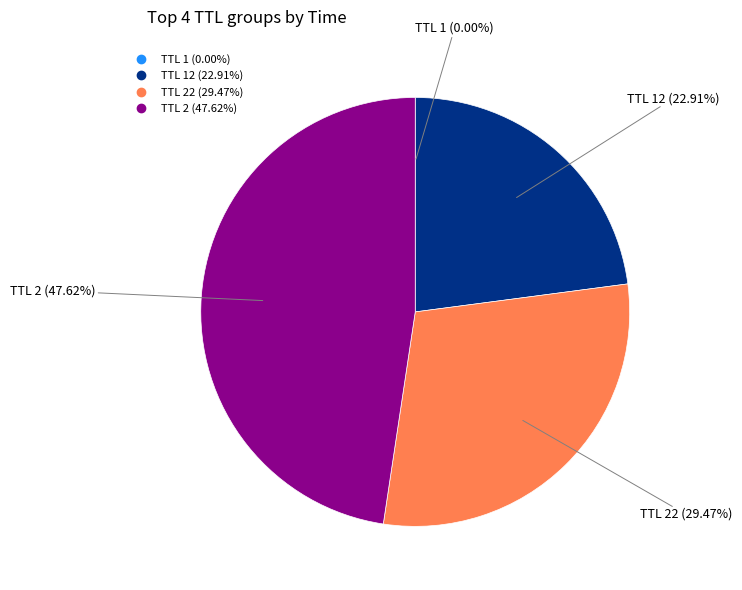

Does any single category account for the majority?

No